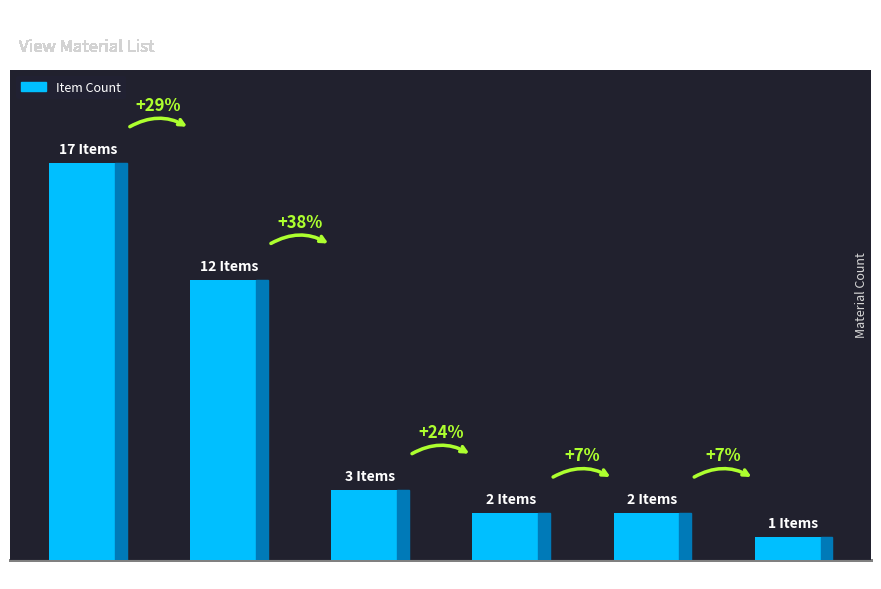

Where is the data nearest to the value 9?

Instrumentation